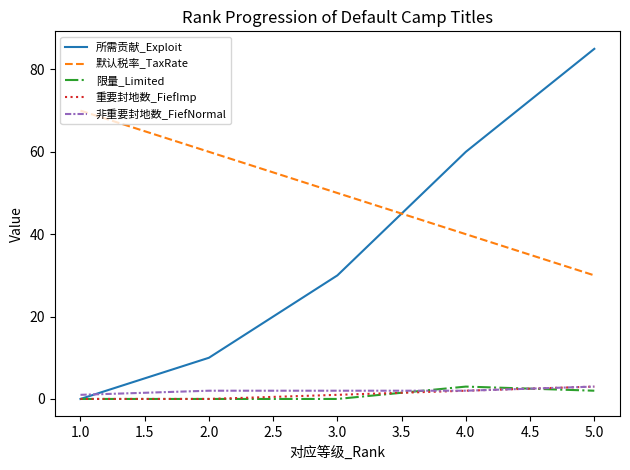

Which series has the widest spread of values?

所需贡献_Exploit